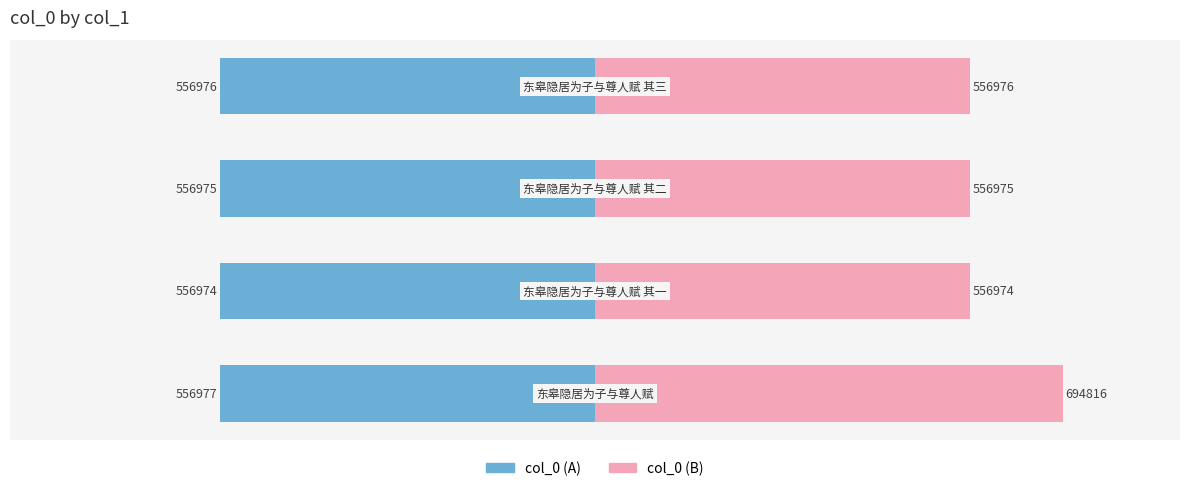

Count the col_0 (A) values in the range -556976 to -556974.

3